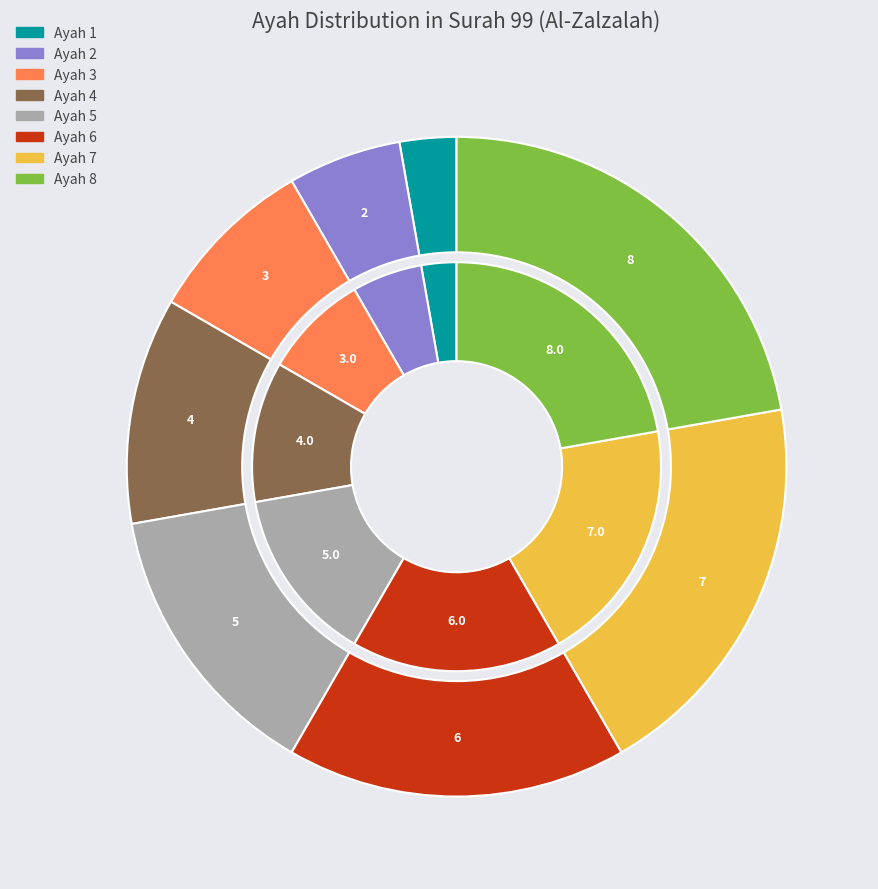

To the nearest percent, what is the average slice percentage?

12%